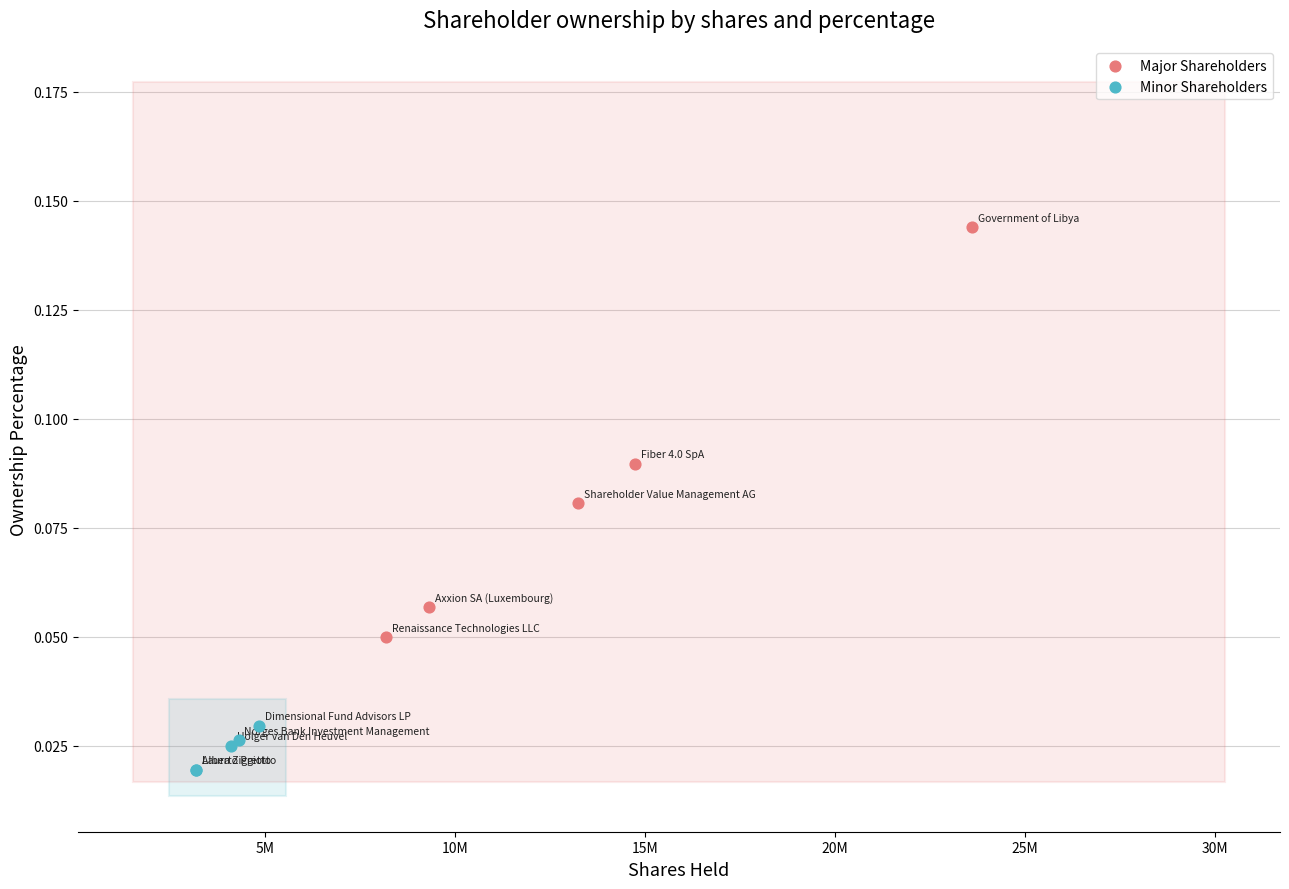

Which series reaches the minimum Y coordinate?

Minor Shareholders